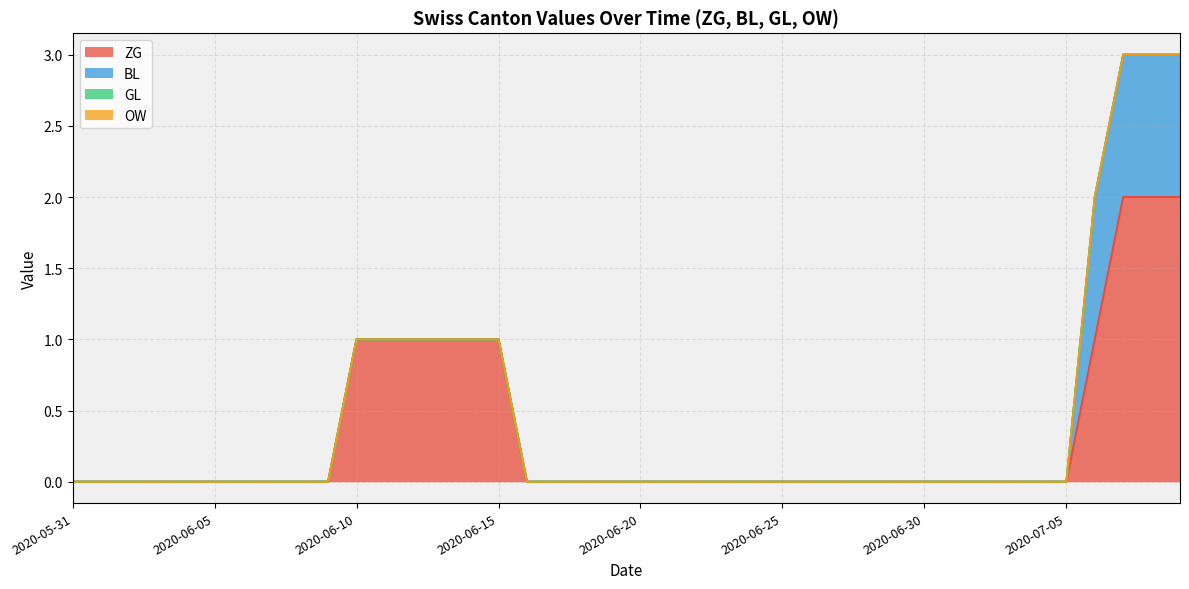

What is the value of the ZG point at the 37th from the left?

1